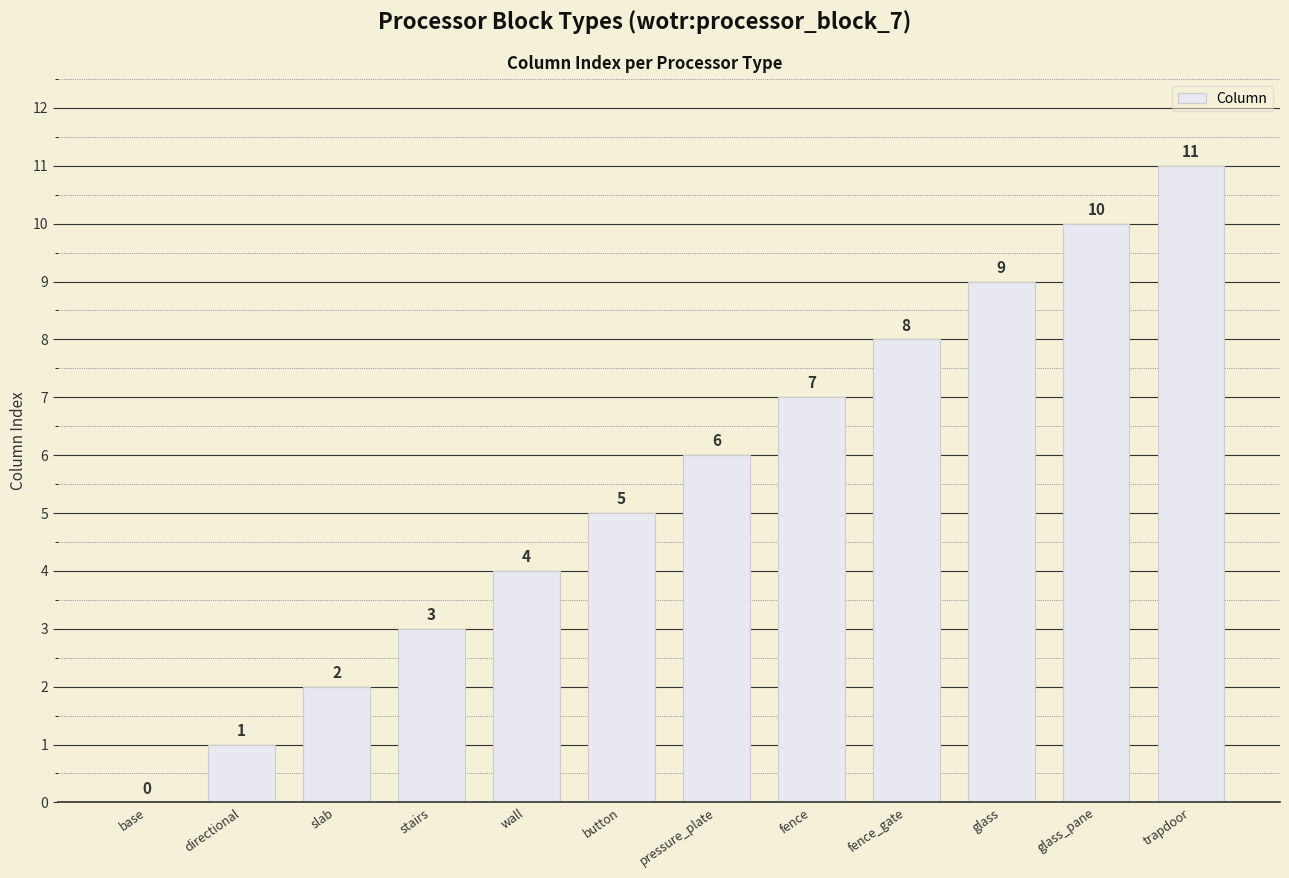

What is the sum of the values at slab and wall?

6